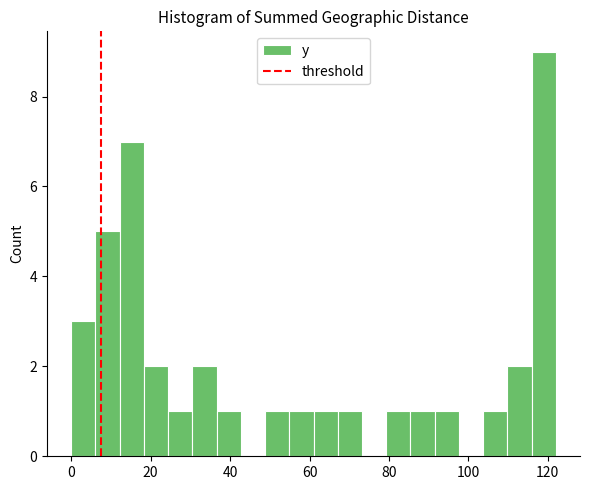

Around what value on the x-axis is the tallest bar? Give the approximate position of its centre, as read against the axis.

118